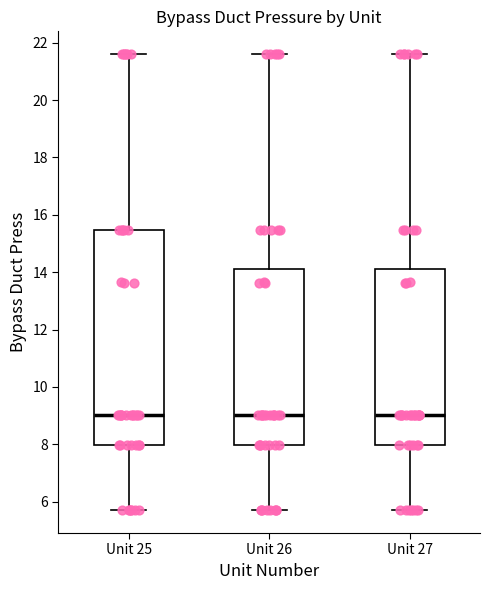

Reading left to right, transcribe this box plot: for each box, give where its median line is, the range the box spans, and where its two whiskers end, as read against the y-axis. The values are not printed on the chart, so give them approximately, as read against the axis.

Unit 25: median 9.0, box 8.0 to 15.4, whiskers 5.8 to 21.6
Unit 26: median 9.0, box 8.0 to 14.0, whiskers 5.8 to 21.6
Unit 27: median 9.0, box 8.0 to 14.0, whiskers 5.8 to 21.6